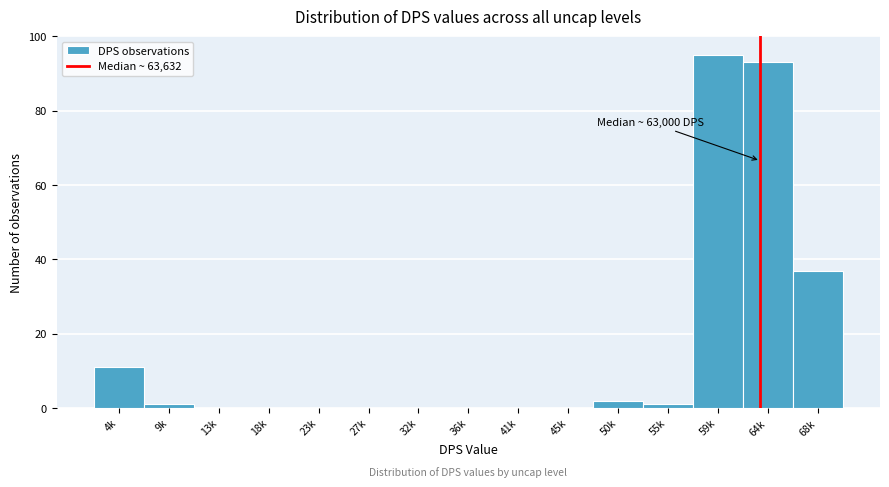

Reading left to right, extract all data points from this chart.

4k=11	9k=1	13k=0	18k=0	23k=0	27k=0	32k=0	36k=0	41k=0	45k=0	50k=2	55k=1	59k=95	64k=93	68k=37